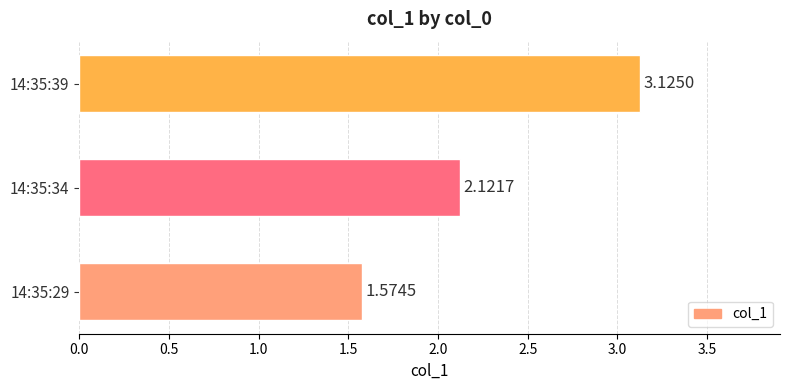

List the labels in order of value, smallest first.

14:35:29, 14:35:34, 14:35:39